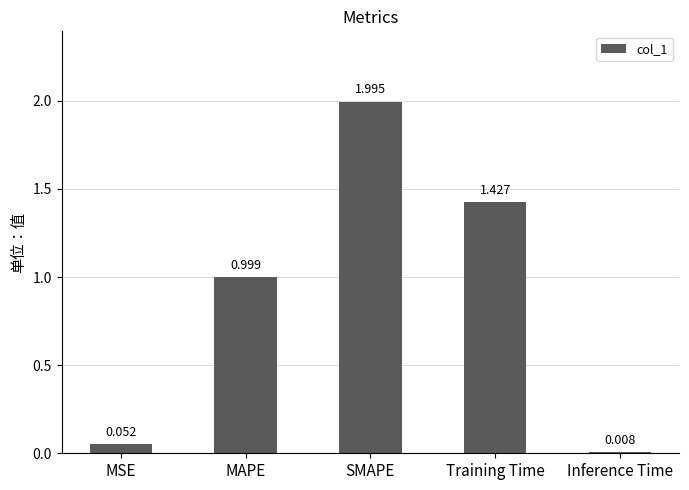

List the labels in order of value, smallest first.

Inference Time, MSE, MAPE, Training Time, SMAPE